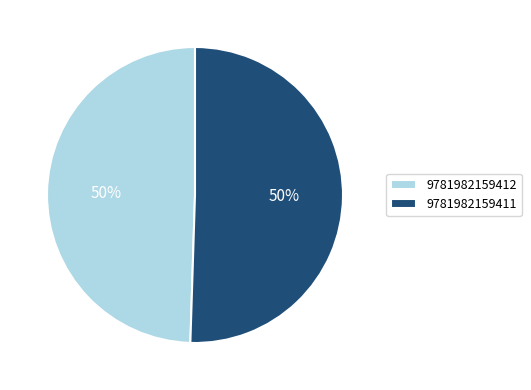

What is the smallest slice in the pie chart?

9781982159412